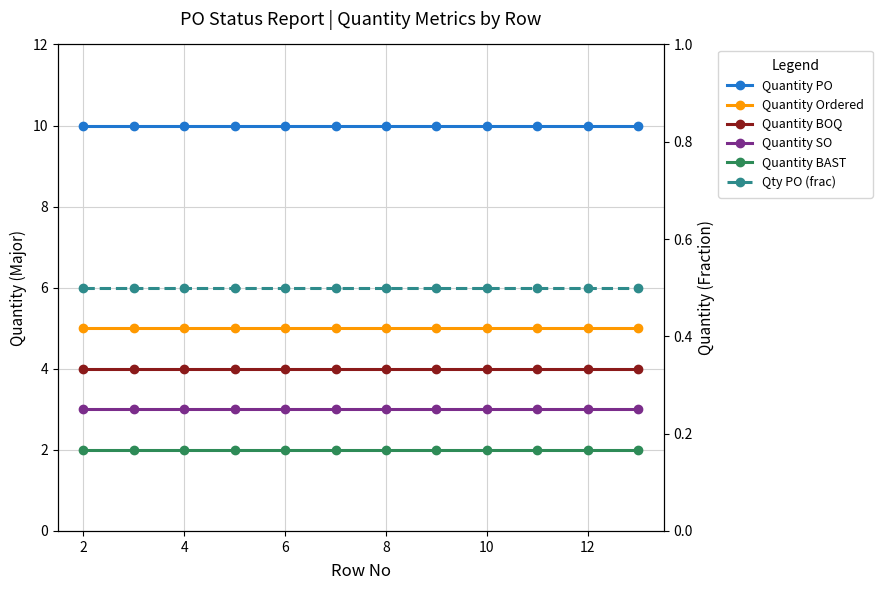

What is the spread (max minus min) of values at 10?

9.5